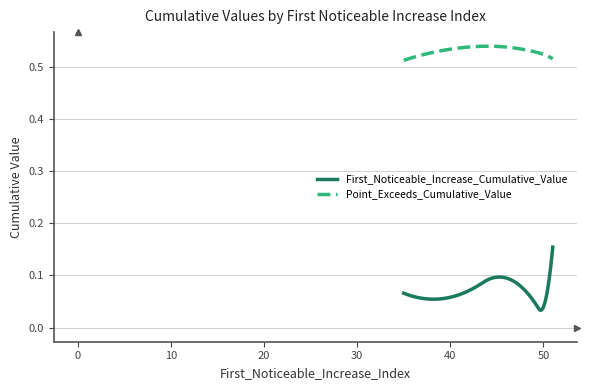

True or false: Point_Exceeds_Cumulative_Value and First_Noticeable_Increase_Cumulative_Value cross at least once.

False